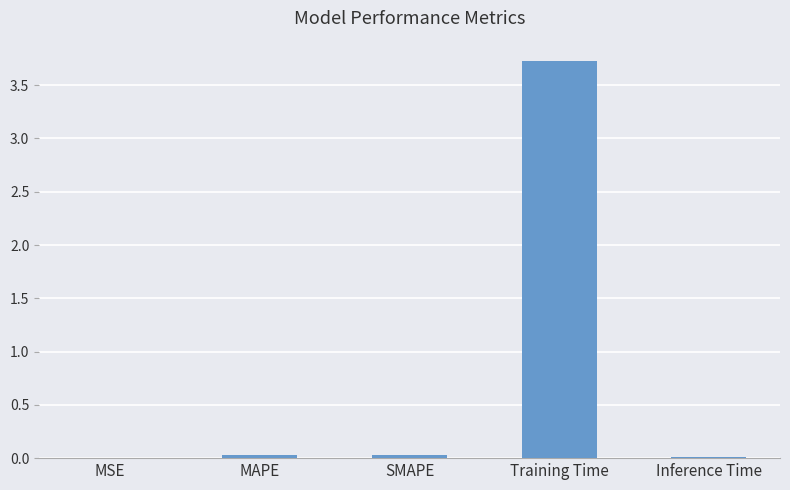

The chart shows a value of 2.4 at Training Time. True or false?

False